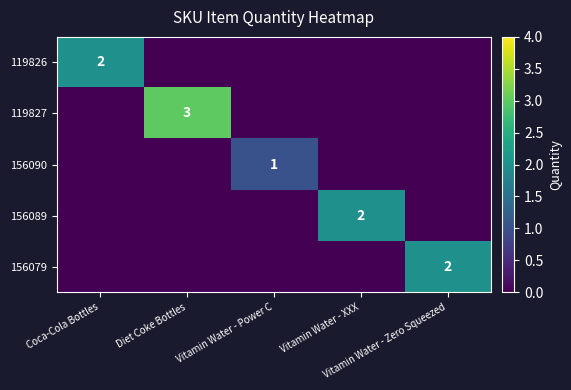

The value of 156089 at Vitamin Water - Power C is 1. True or false?

False